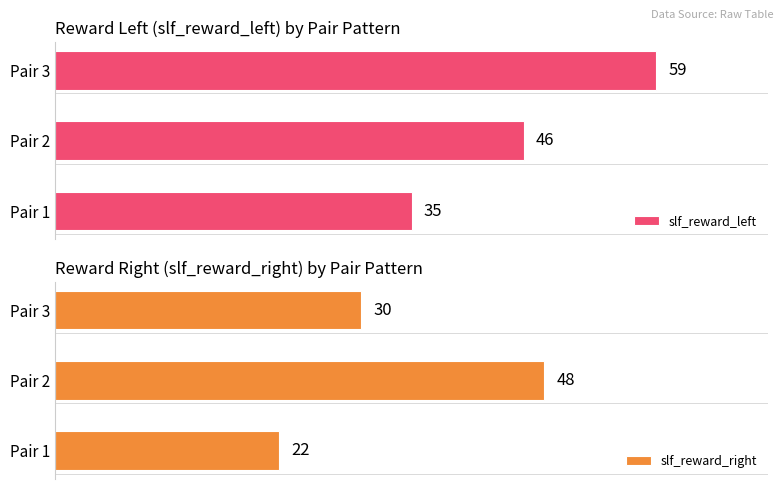

List the series in order of their overall mean, highest first.

slf_reward_left, slf_reward_right